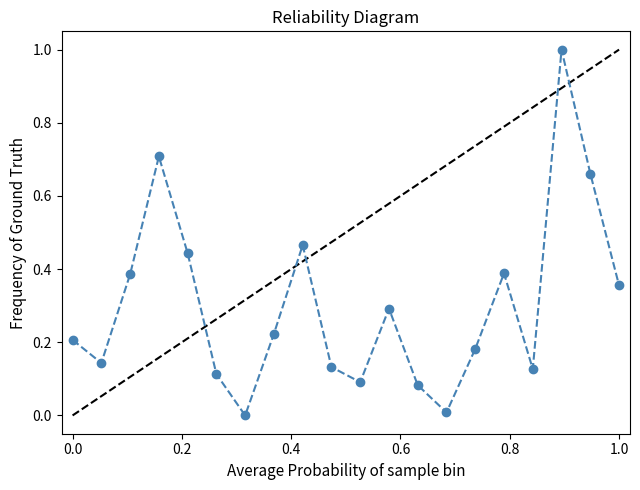

How many points are higher than both their immediate neighbors (excluding endpoints)?

5